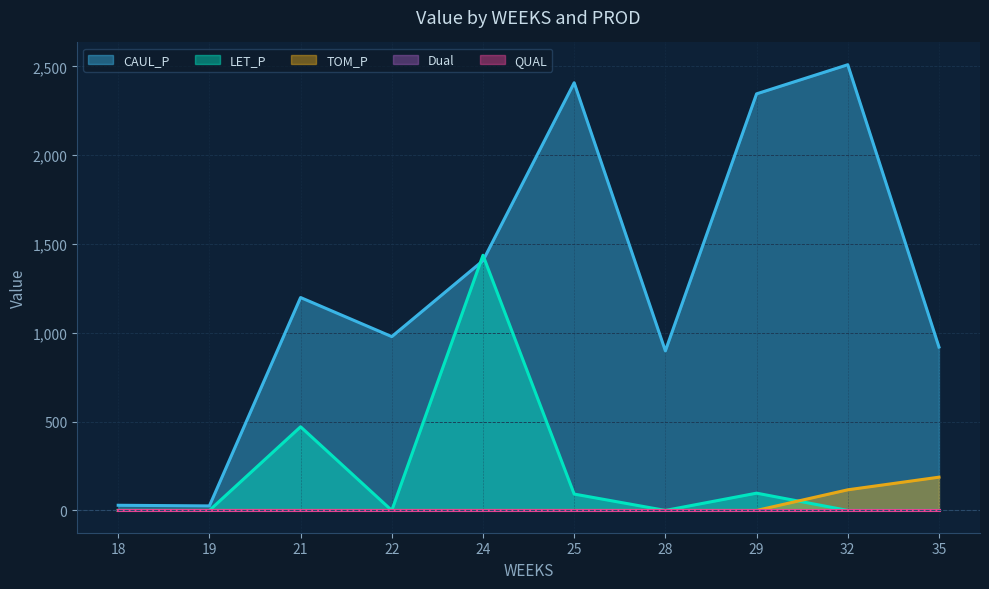

What is the spread (max minus min) of values at 32?

2508.9